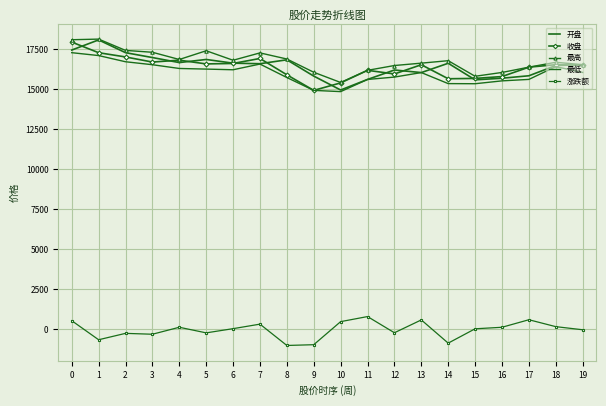

True or false: 涨跌额 has more than 1 points higher than both neighbors.

True